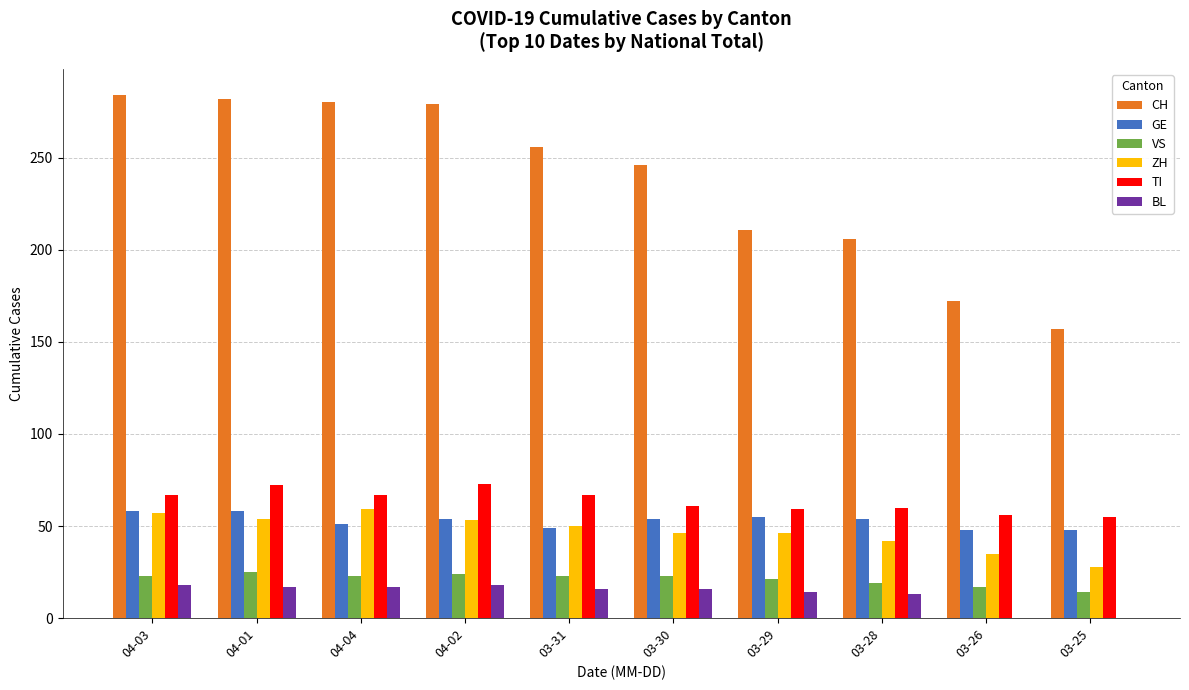

How many series are shown in this chart?

6